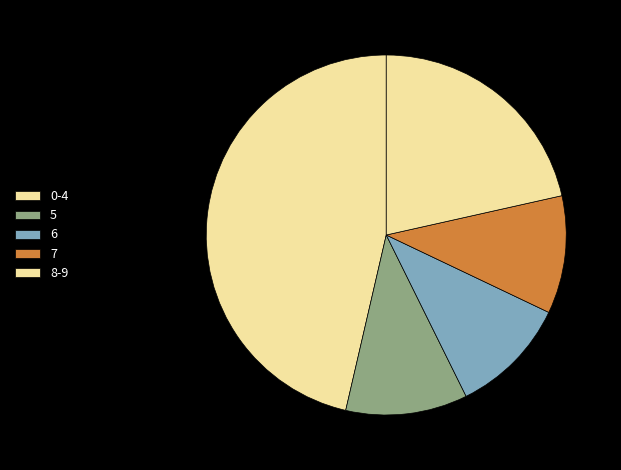

How many slices are in this pie chart?

5